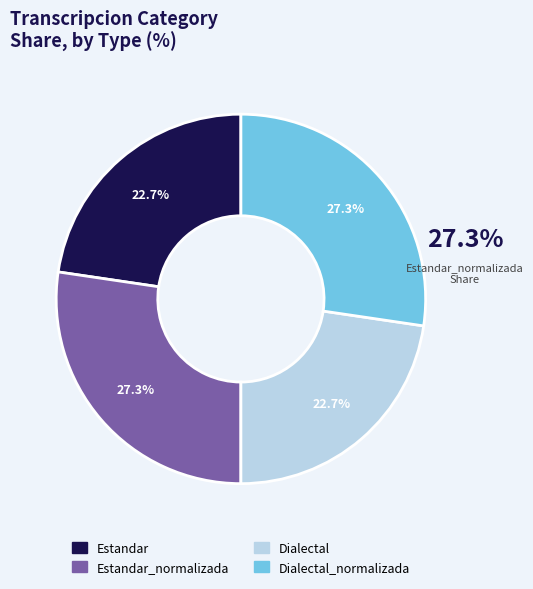

Does any single category account for the majority?

No